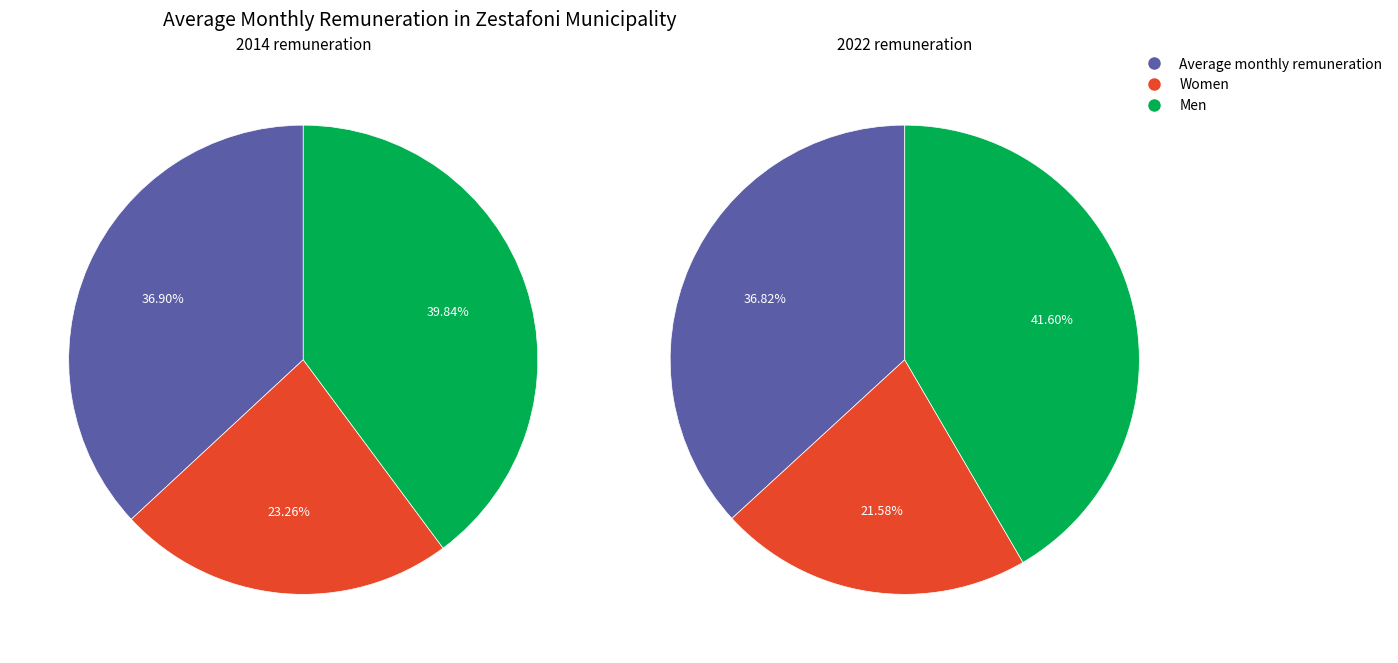

What is the total percentage of values_2014 and 2?

76.7%